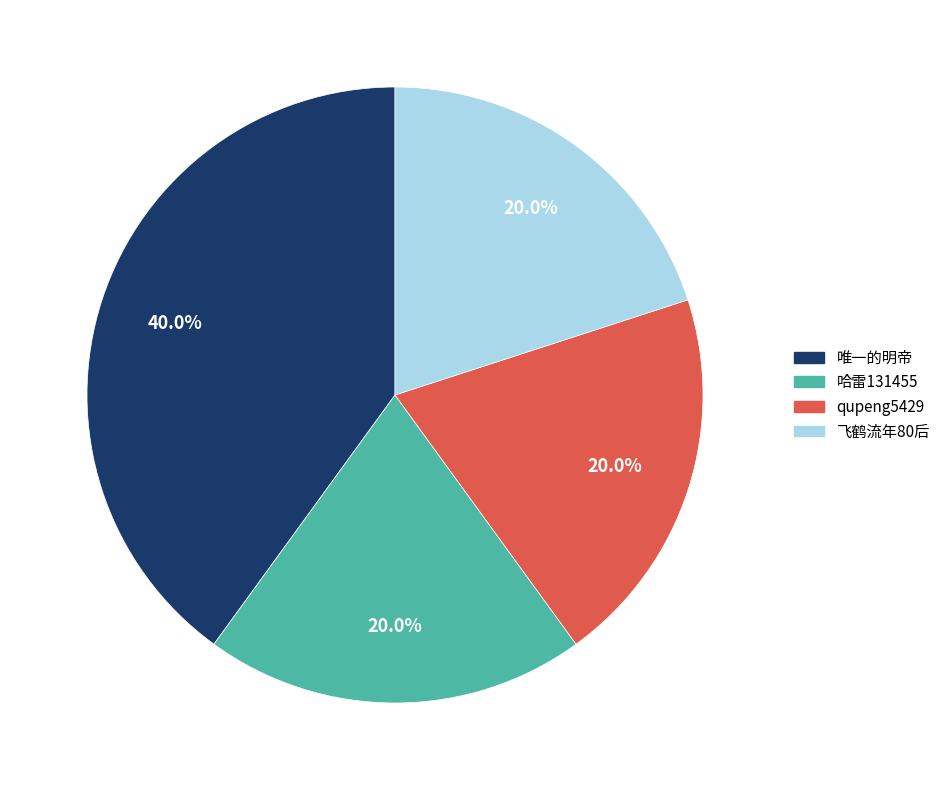

The 哈雷131455 slice represents 34% of the pie. True or false?

False